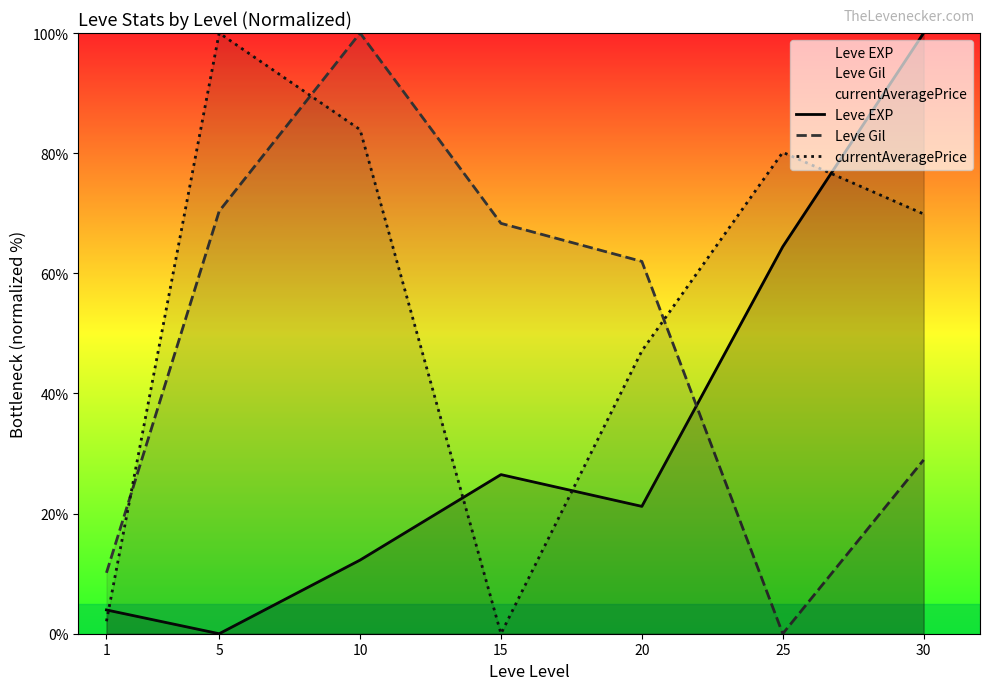

In Leve EXP, how many points are higher than both neighbors (excluding endpoints)?

1